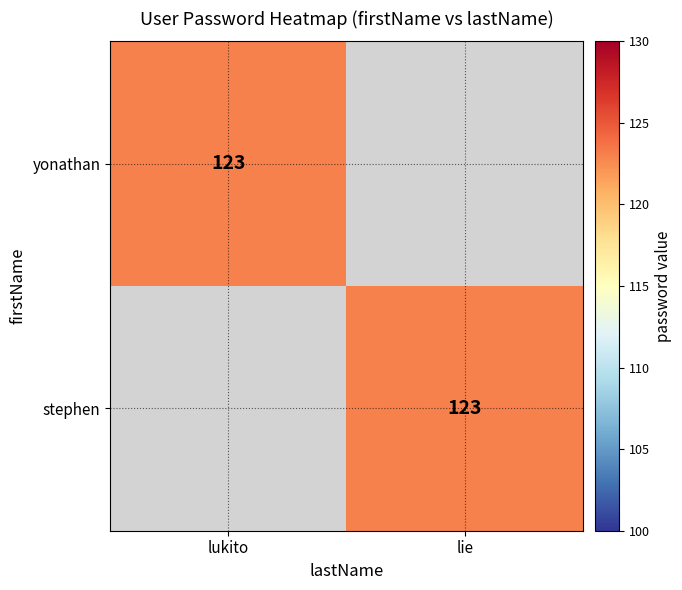

Is it true that yonathan equals 71 at lukito?

False